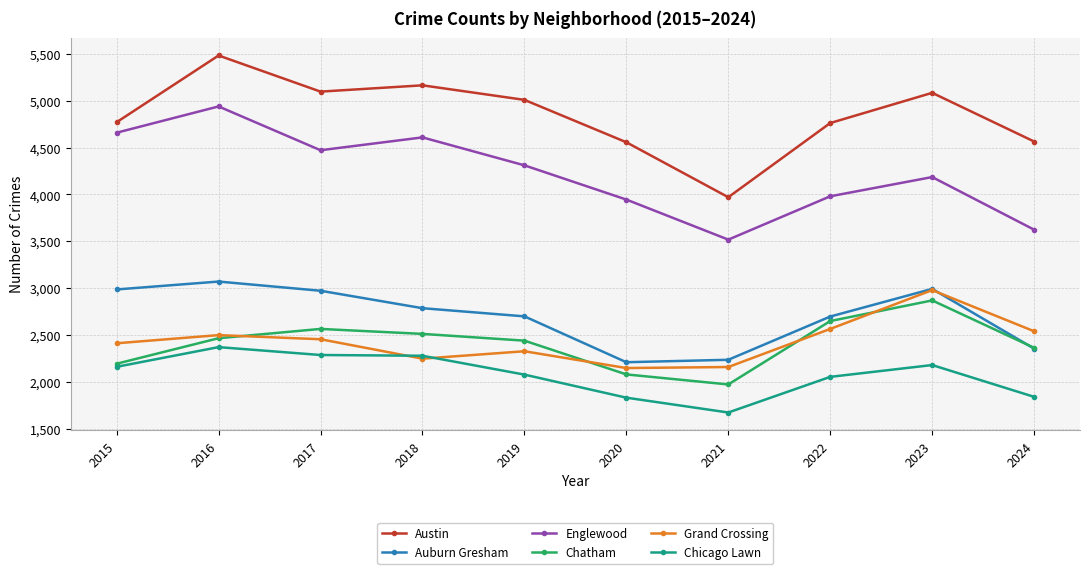

True or false: Grand Crossing has a value of 2328 at 2019.

True